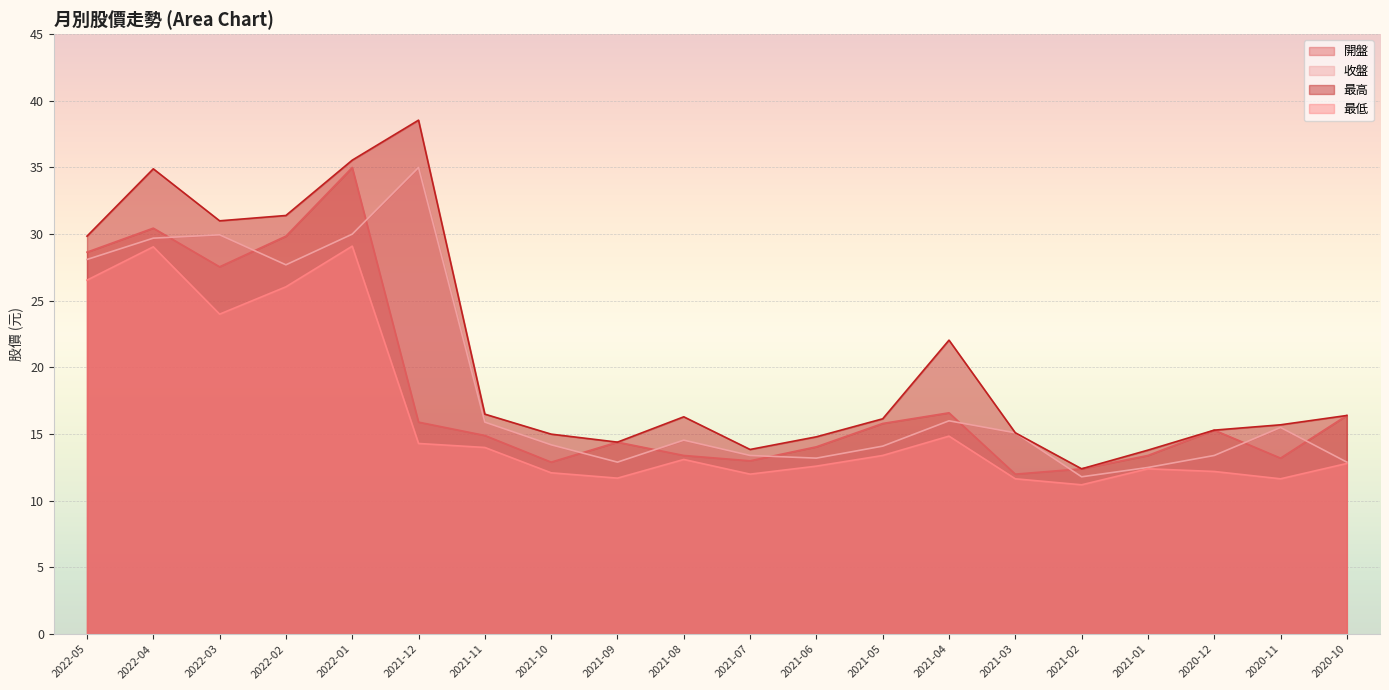

What is the label of the 13th point from the left?

2021-05